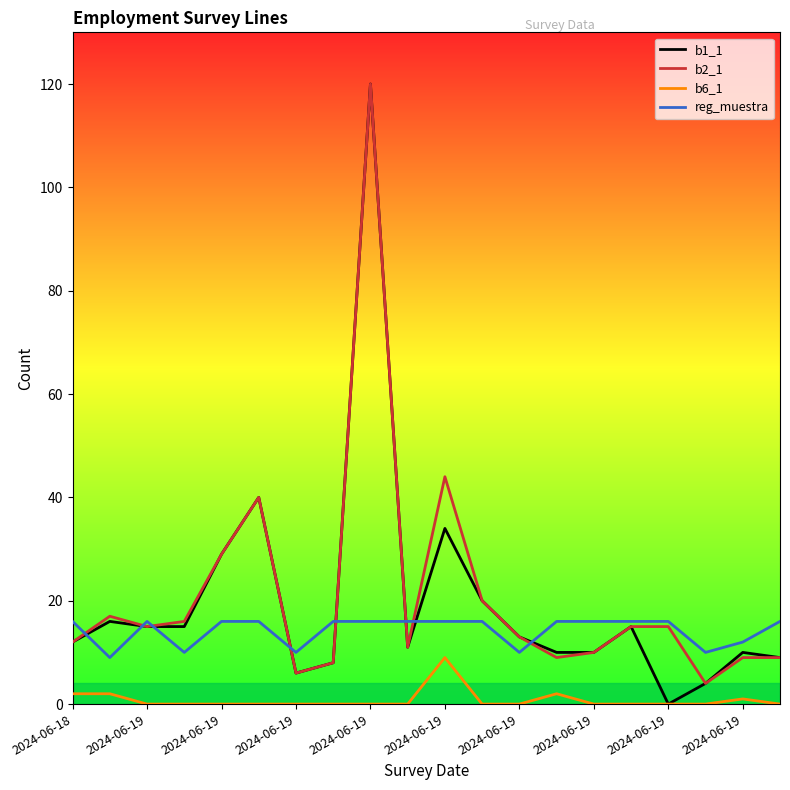

True or false: b6_1 and b2_1 intersect in this chart.

False